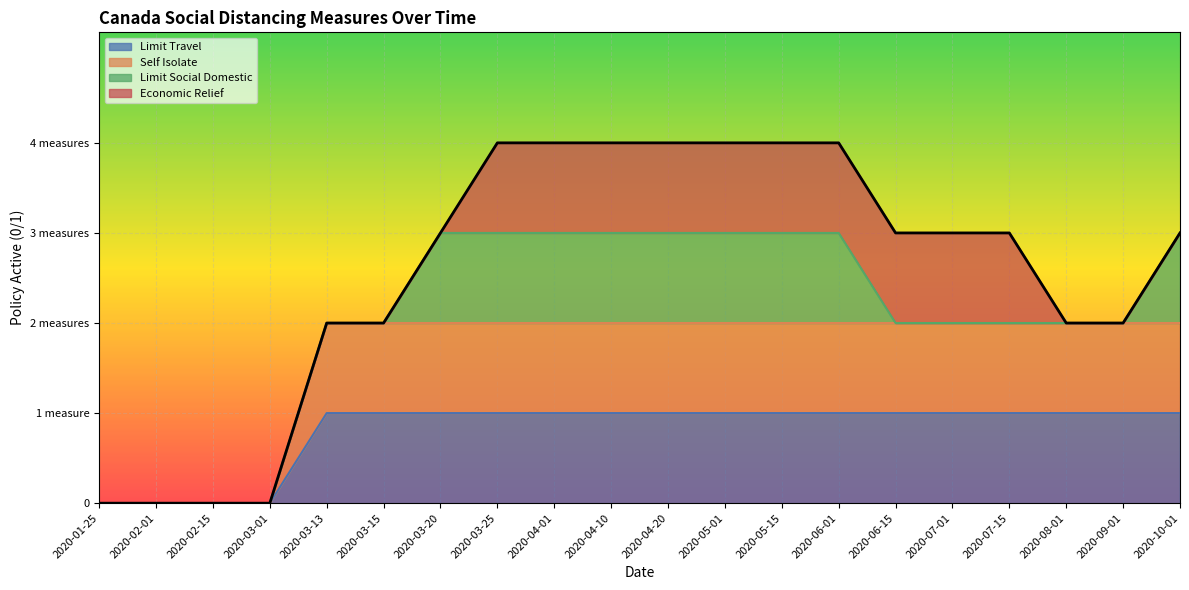

The value of socialdistance_selfisolate at 2020-05-15 is 0.6. True or false?

False